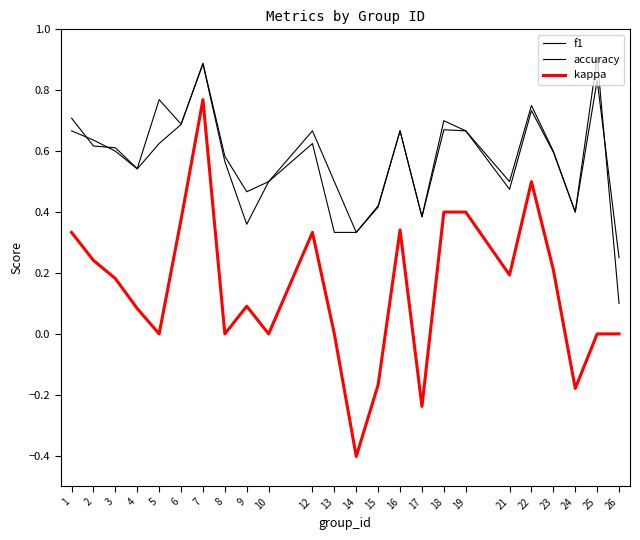

True or false: kappa and accuracy intersect in this chart.

False